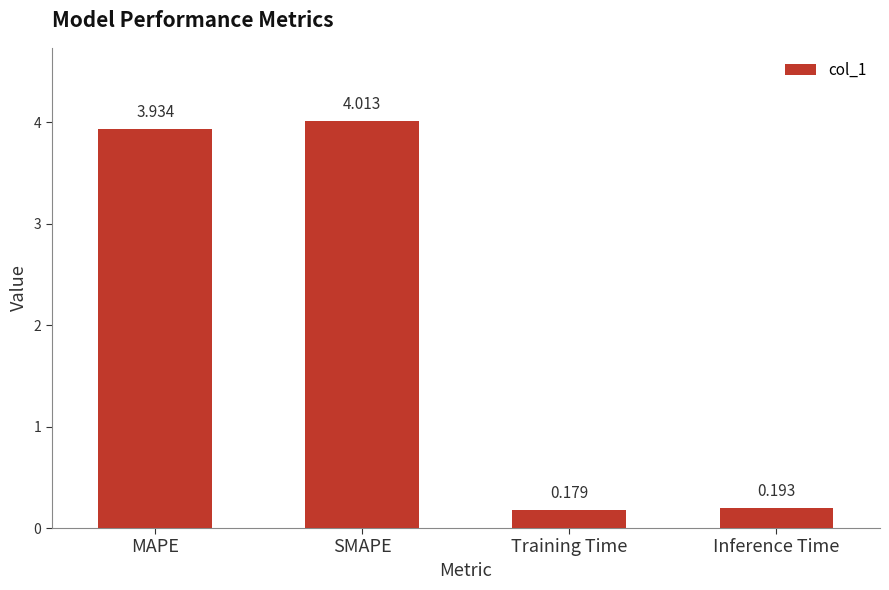

At which label does the data first exceed 3?

MAPE